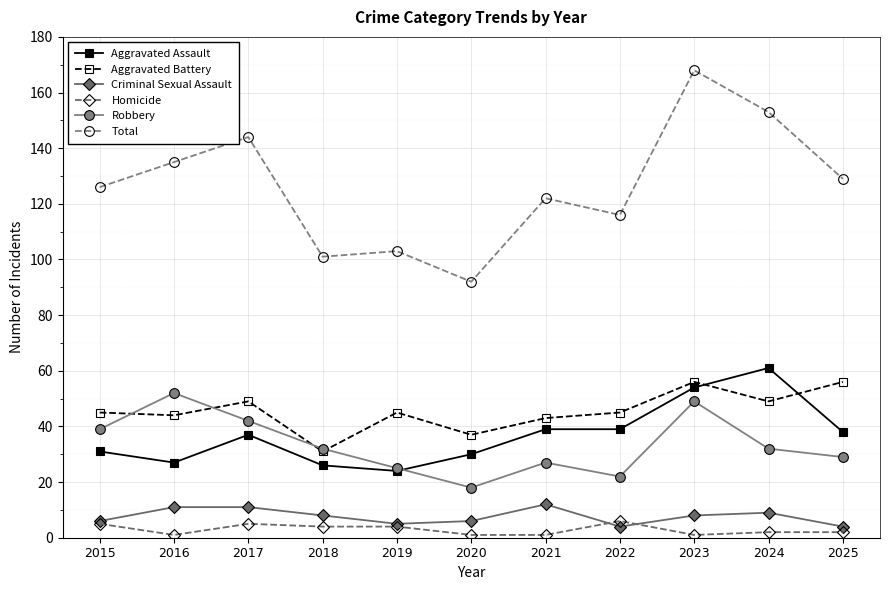

What is the difference between the Homicide values at 2021 and 2018?

3